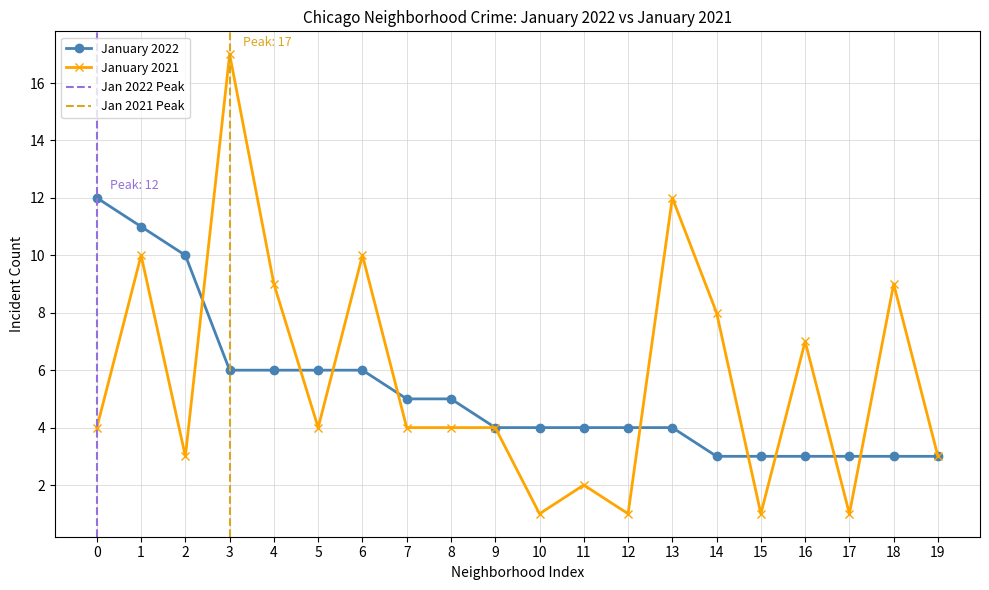

Which series ends up on top after the final intersection of January 2021 and January 2022?

January 2021